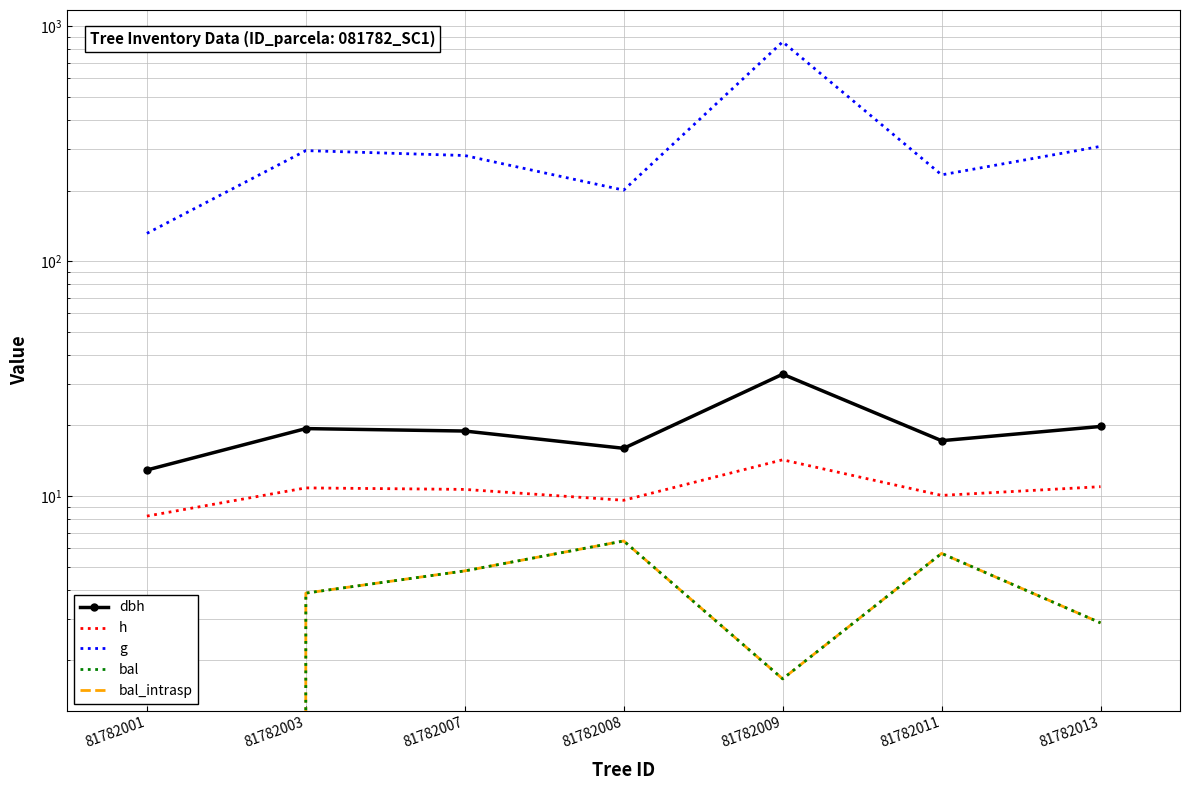

The value of dbh at 81782001 is 12.9. True or false?

True